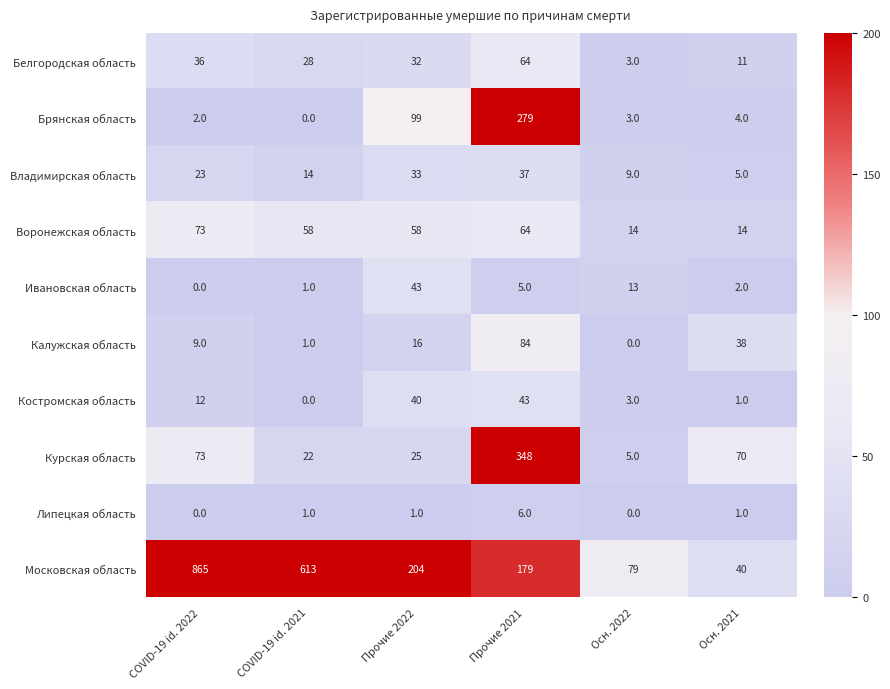

How many categories are shown in the chart?

6